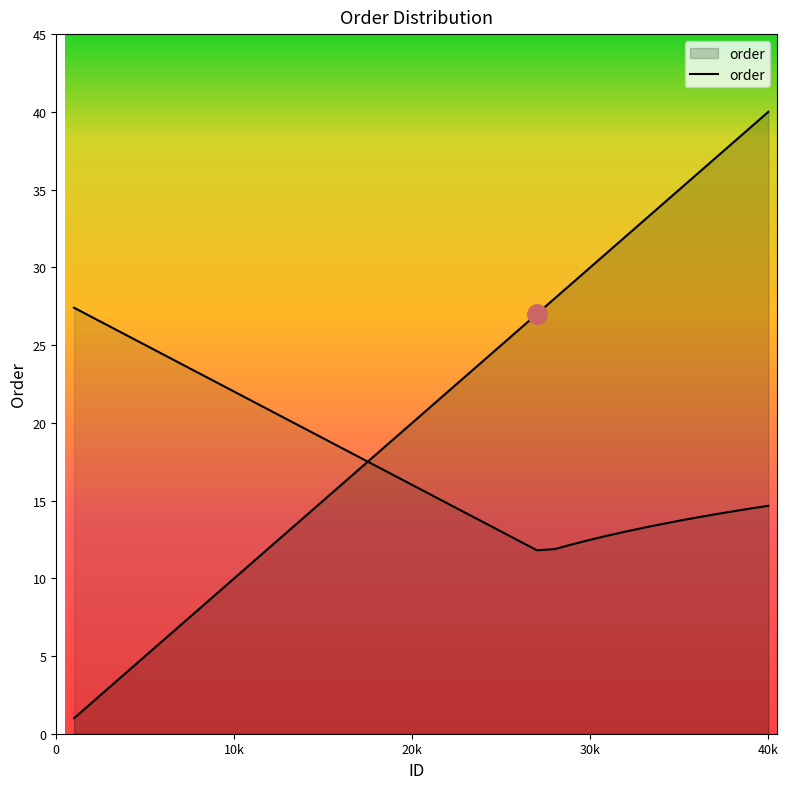

How many data points are less than 21?

20